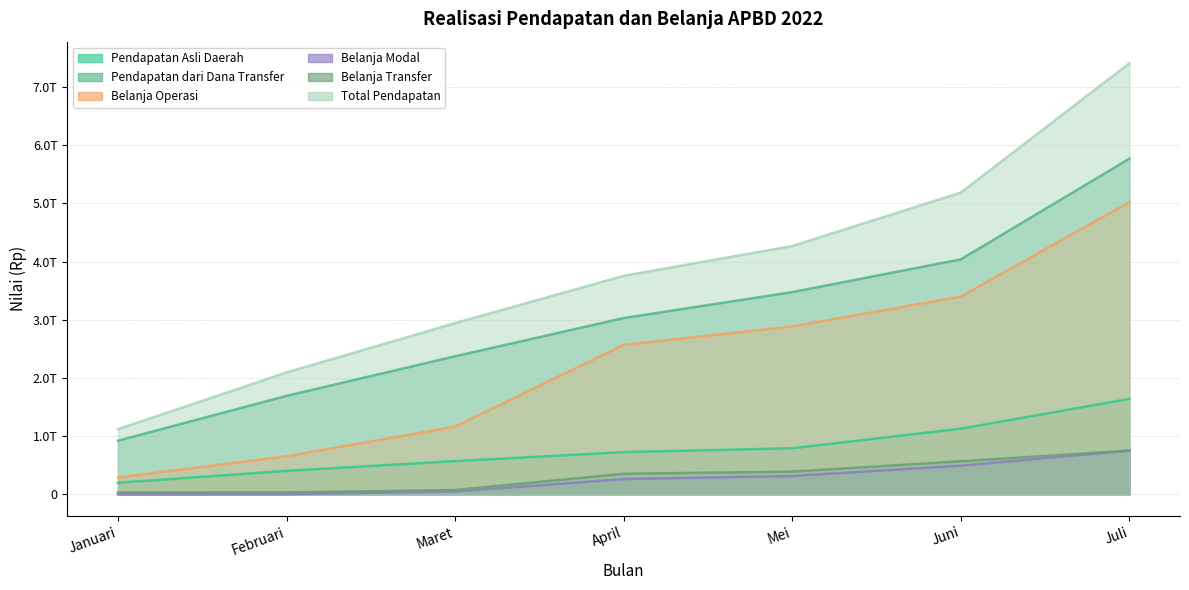

The value of Pendapatan Asli Daerah at April is 417035483954. True or false?

False